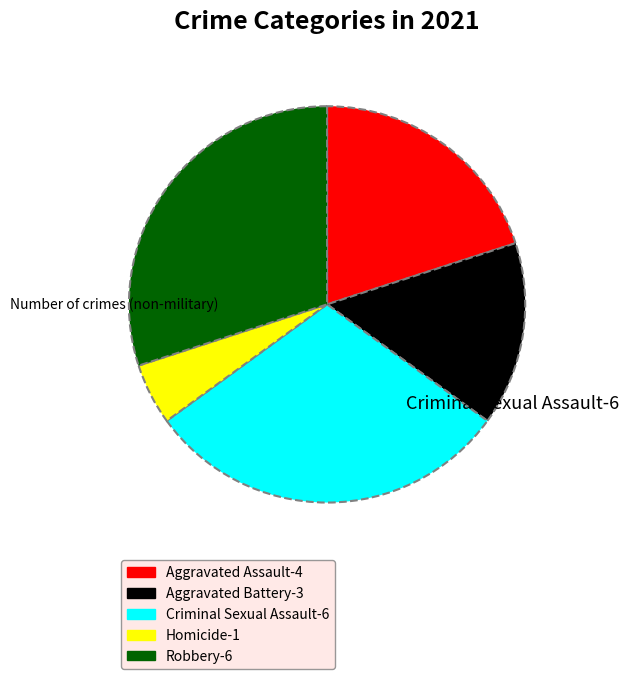

Is it true that Aggravated Battery-3 is 28% of the pie?

False